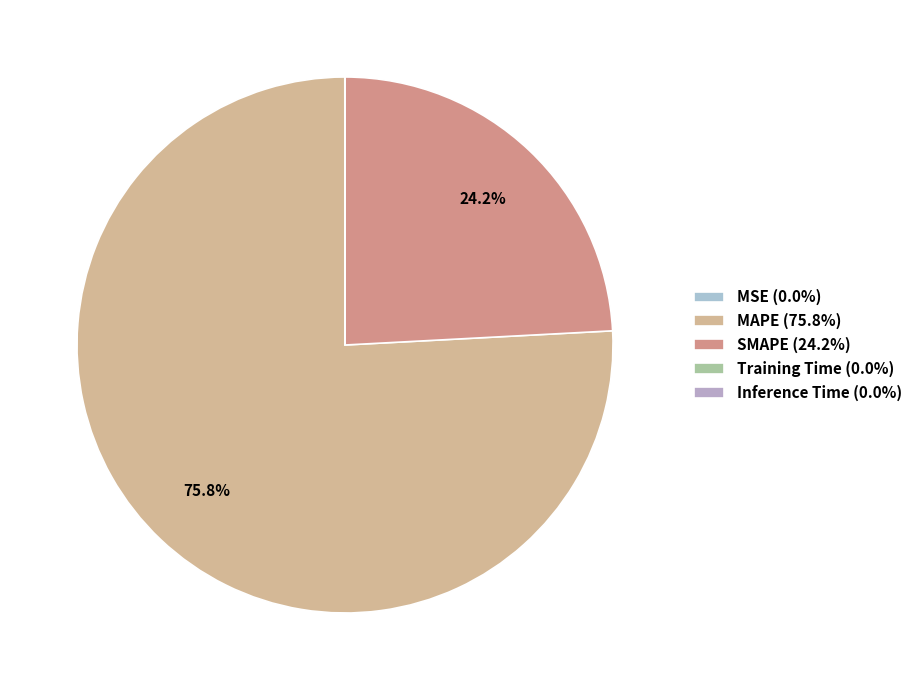

To the nearest percent, what is the difference between the largest and smallest slice percentages?

76%